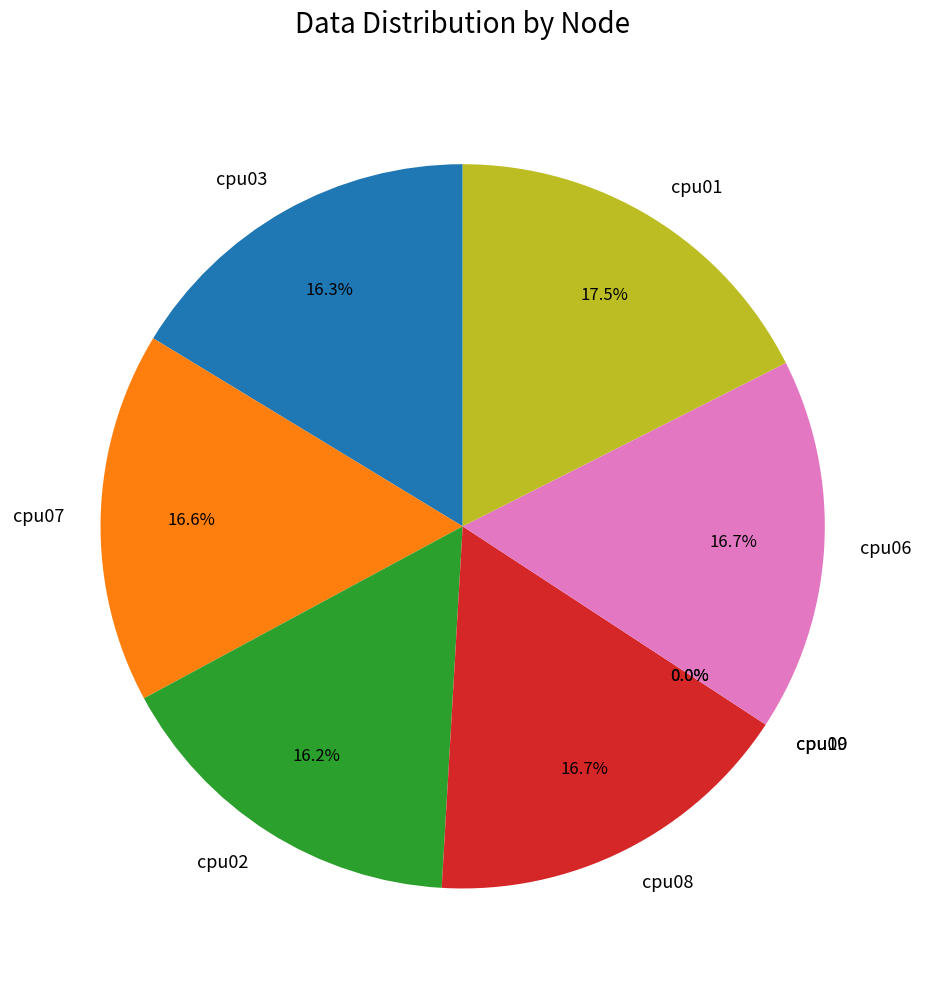

True or false: cpu08 accounts for 17% of the total.

True